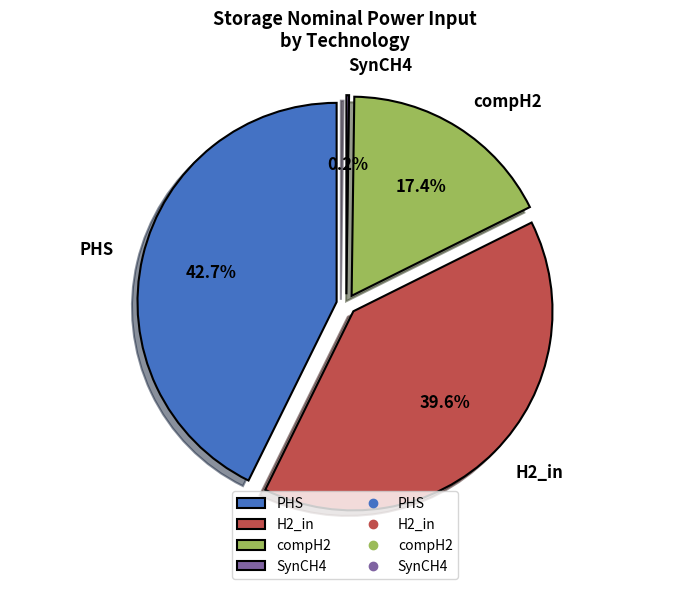

Rank the categories by value from lowest to highest.

SynCH4, compH2, H2_in, PHS